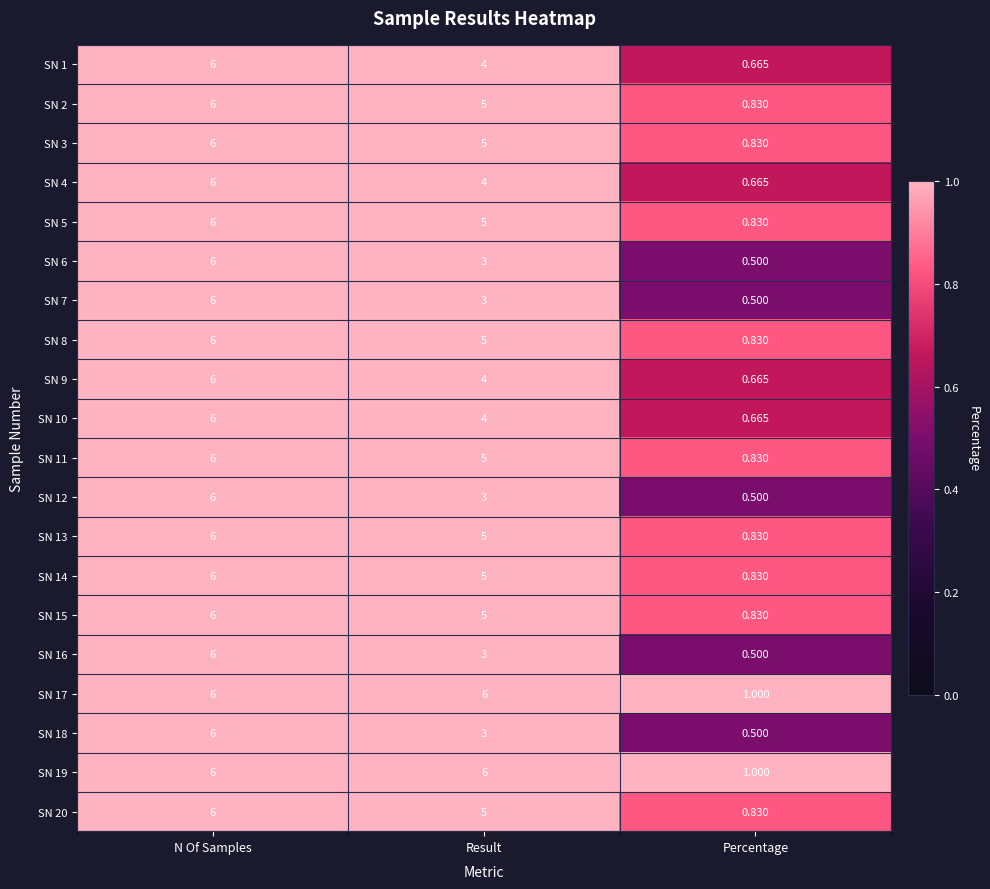

At which label does SN 17 reach its minimum?

Percentage